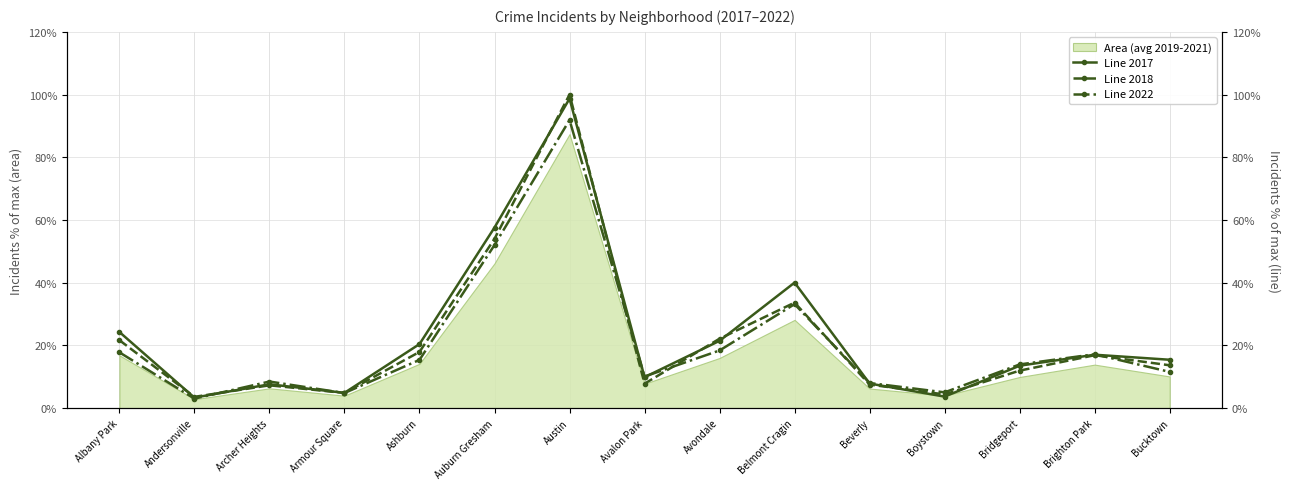

What is the value of the Line 2022 point at the 14th from the left?

17.2